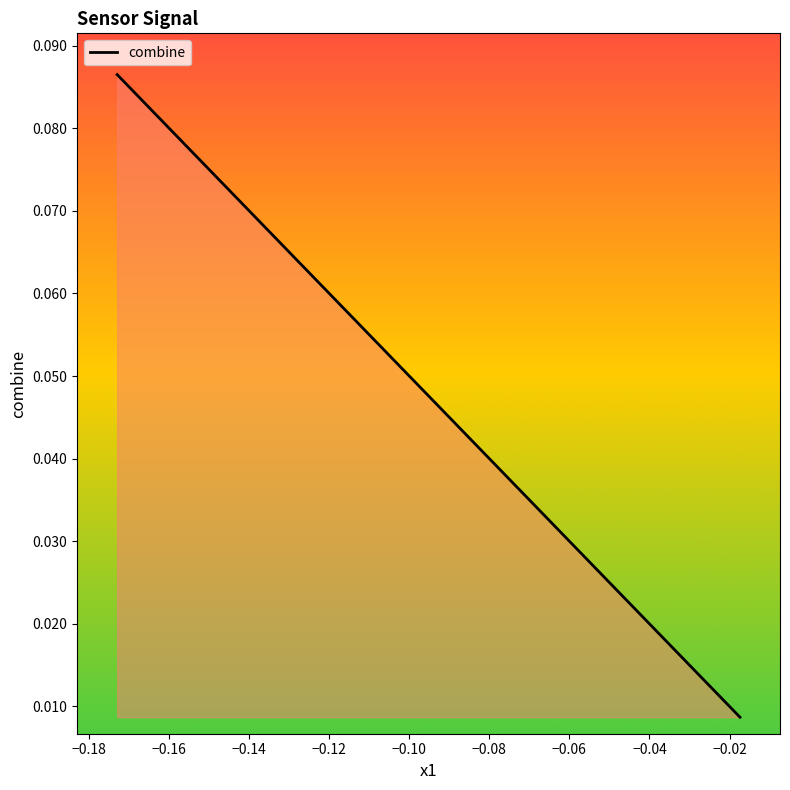

How many lines are shown in the chart?

1